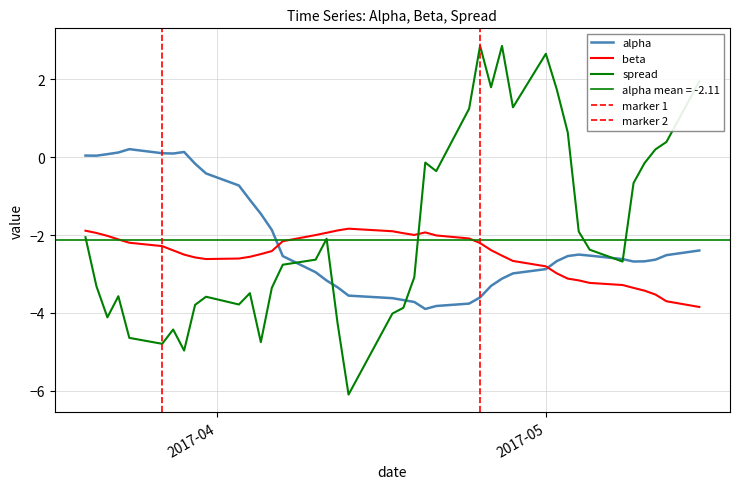

How many intersections are there between alpha and beta?

2